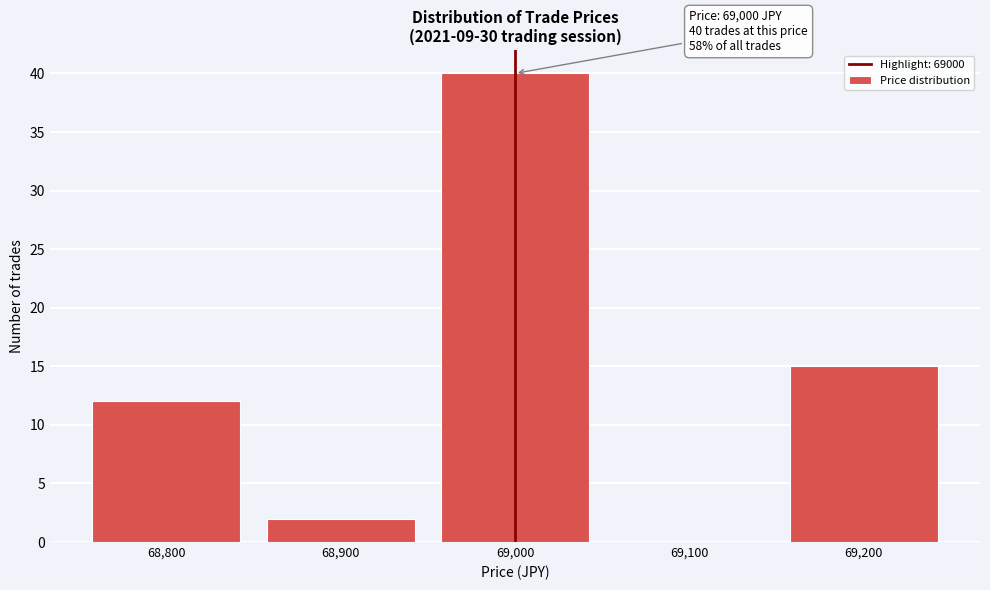

Over which range of the x-axis is the bar tallest?

68950 to 69050